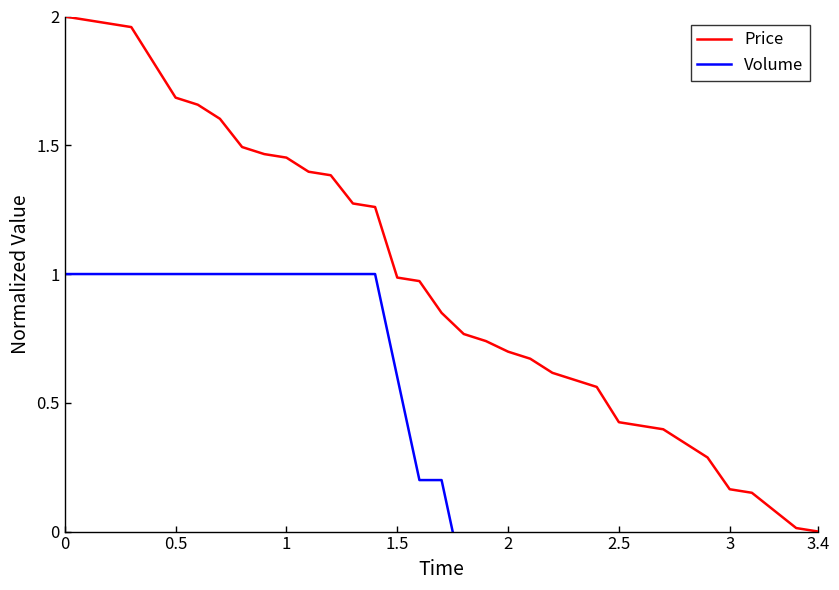

The Volume series shows 1.5 at 0.5. True or false?

False